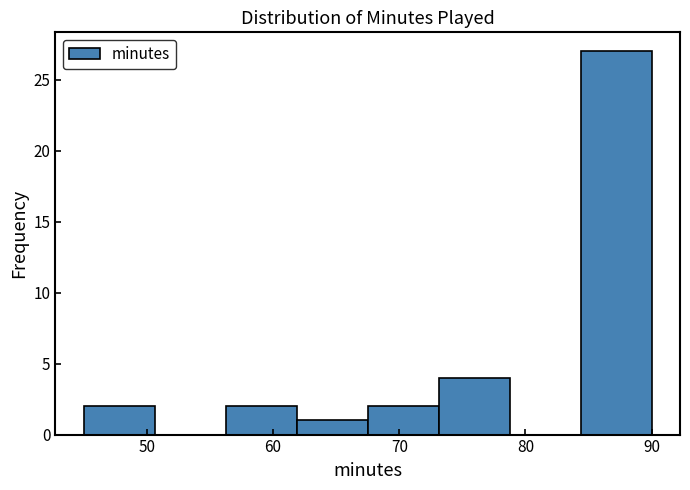

Over which range of the x-axis is the bar tallest?

84 to 90